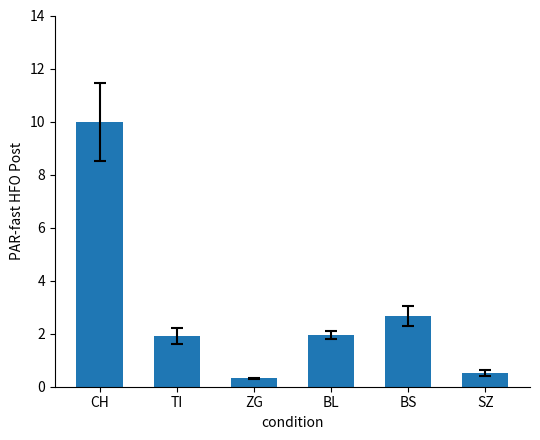

Where is the data nearest to the value 5?

BS